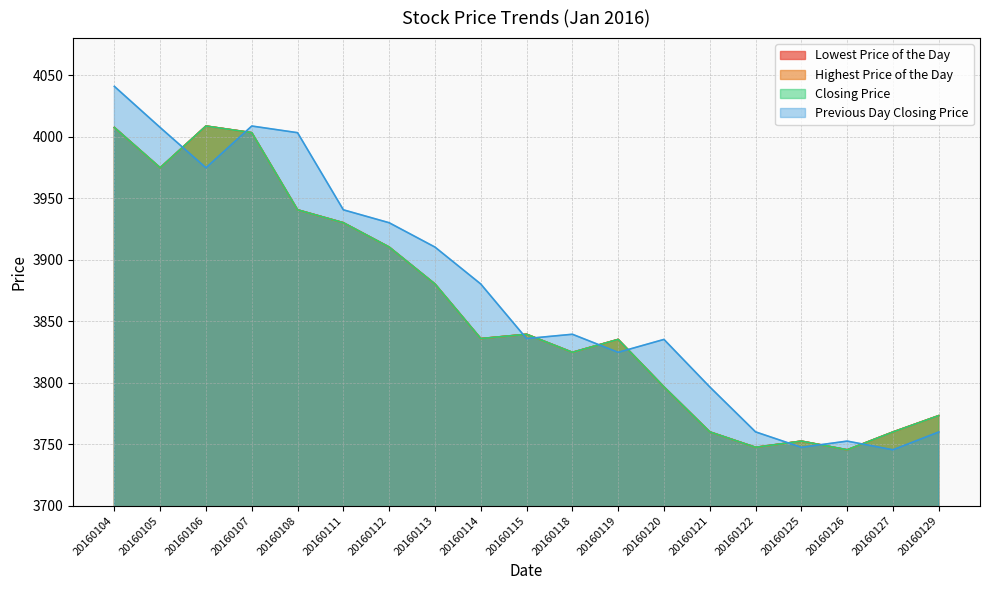

Where does the Previous Day Closing Price series first go above 3839?

20160104